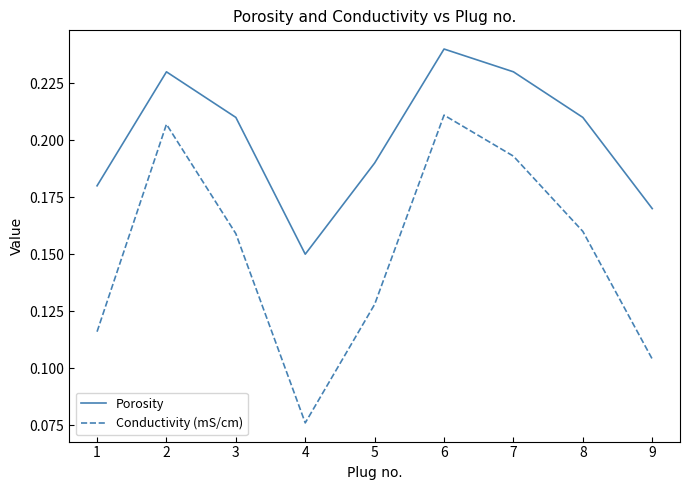

What are all the series names shown in the legend?

Porosity, Conductivity (mS/cm)